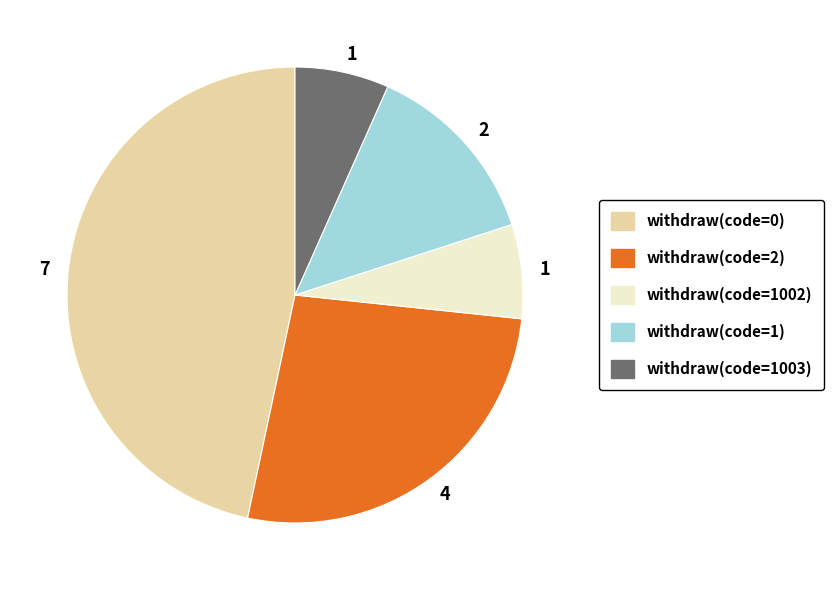

Is there a majority slice in this chart?

No